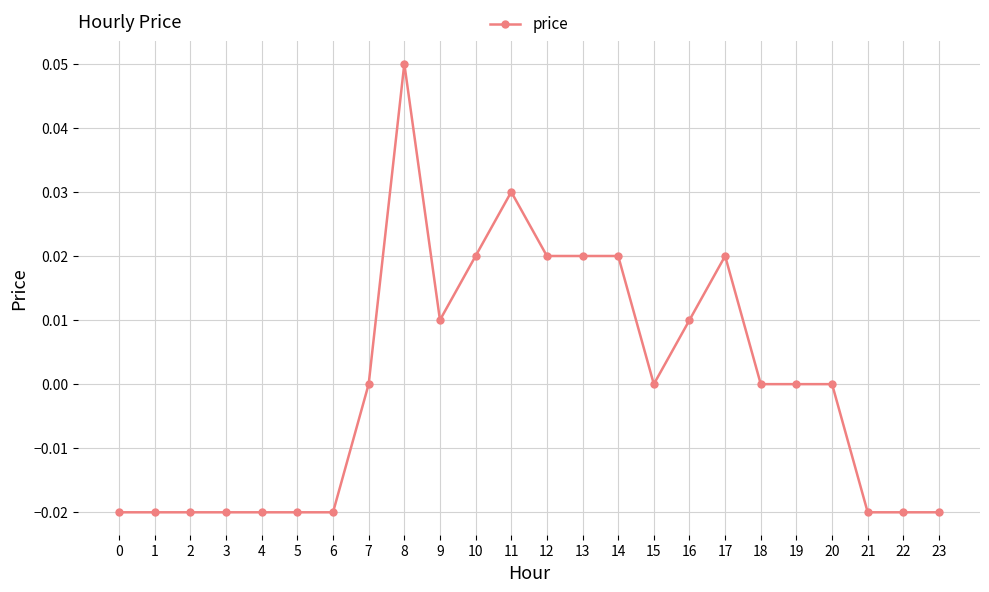

How many series are shown in this chart?

1